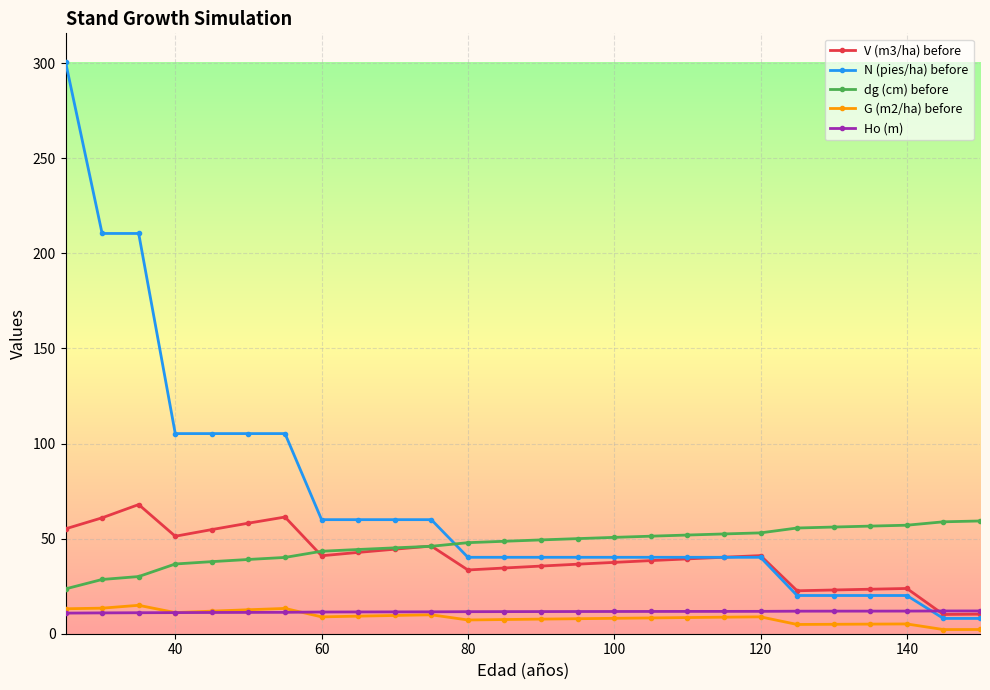

How many intersections are there between N (pies/ha) before and dg (cm) before?

1